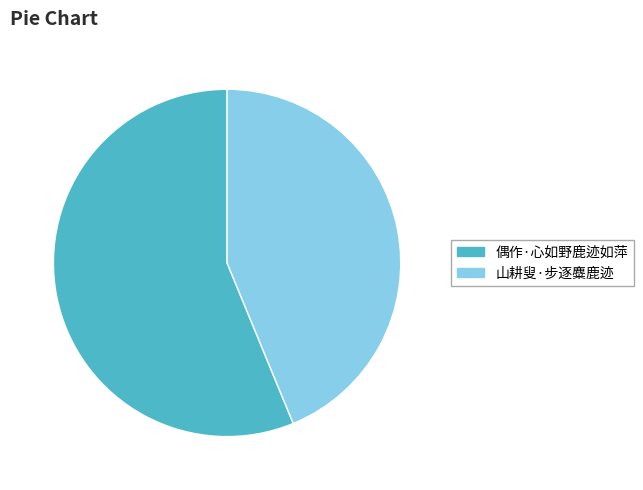

Do 山耕叟·步逐麋鹿迹 and 偶作·心如野鹿迹如萍 together represent more than half of the pie?

Yes